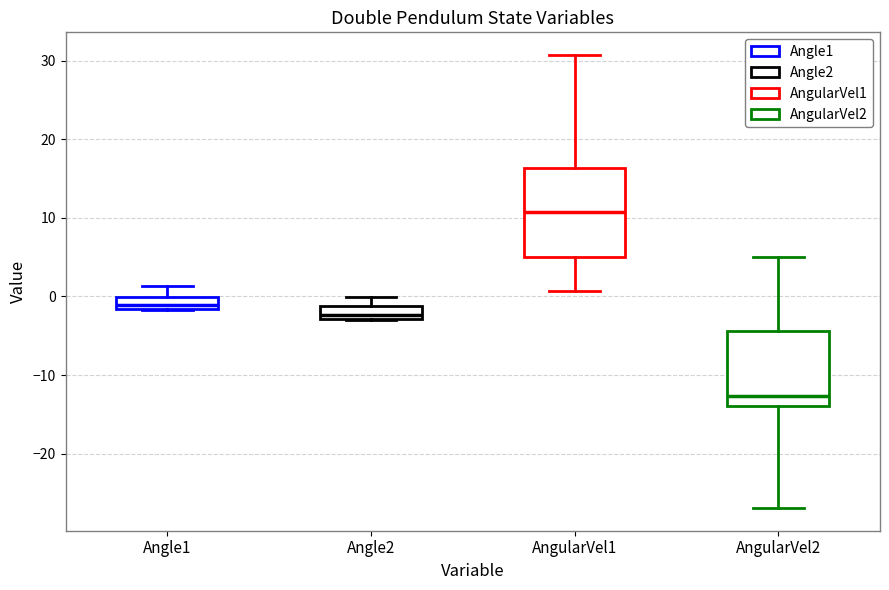

Where is the upper edge of the box for AngularVel2 on the y-axis? The values are not printed on the chart, so give them approximately, as read against the axis.

-4